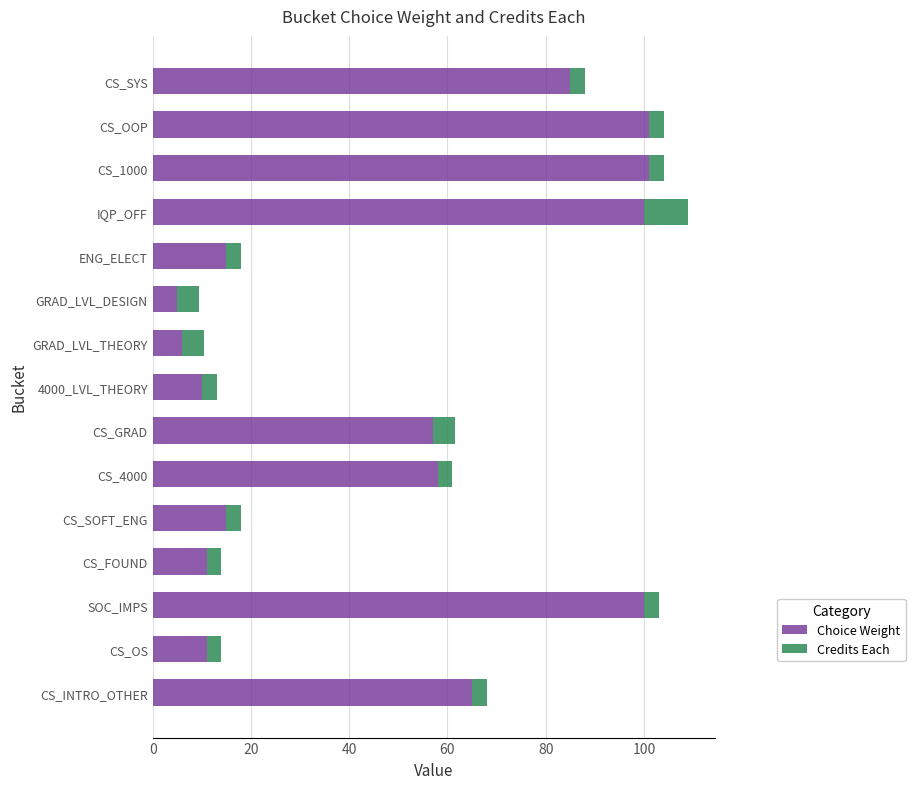

What is the lowest value of the Choice Weight series?

5.0